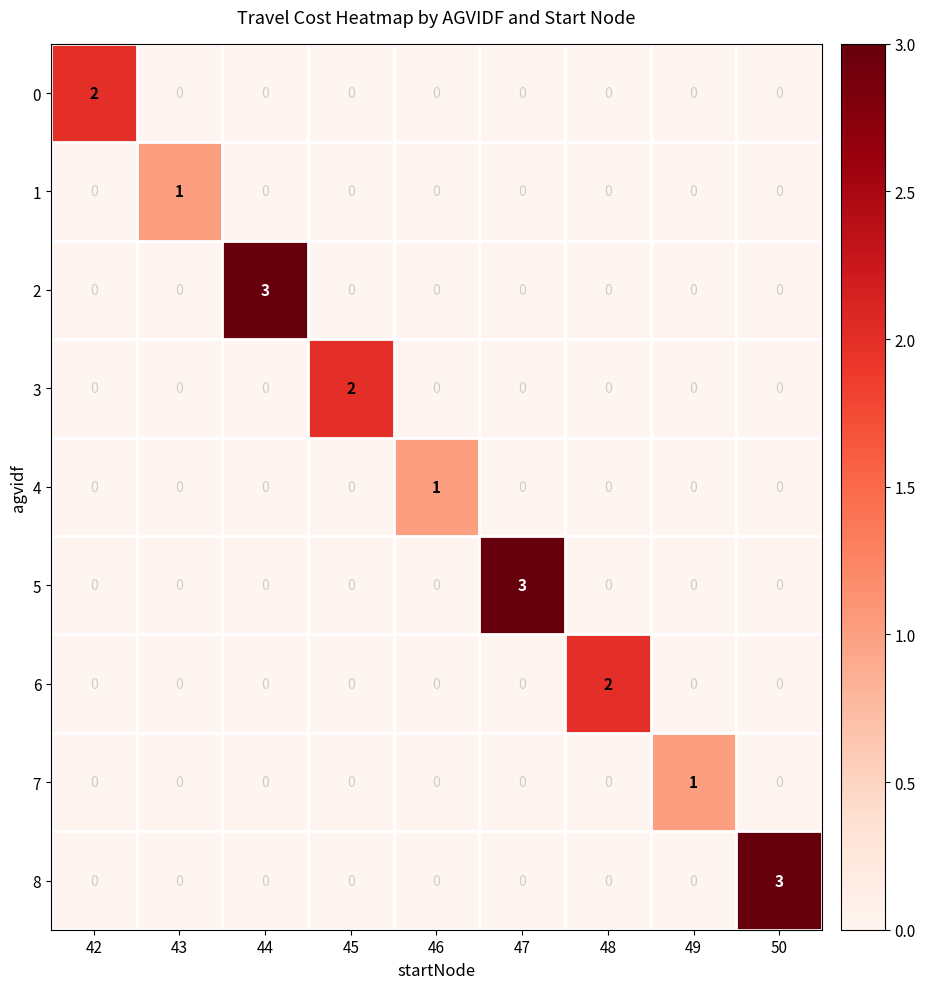

What is the total value across all series at 44?

3